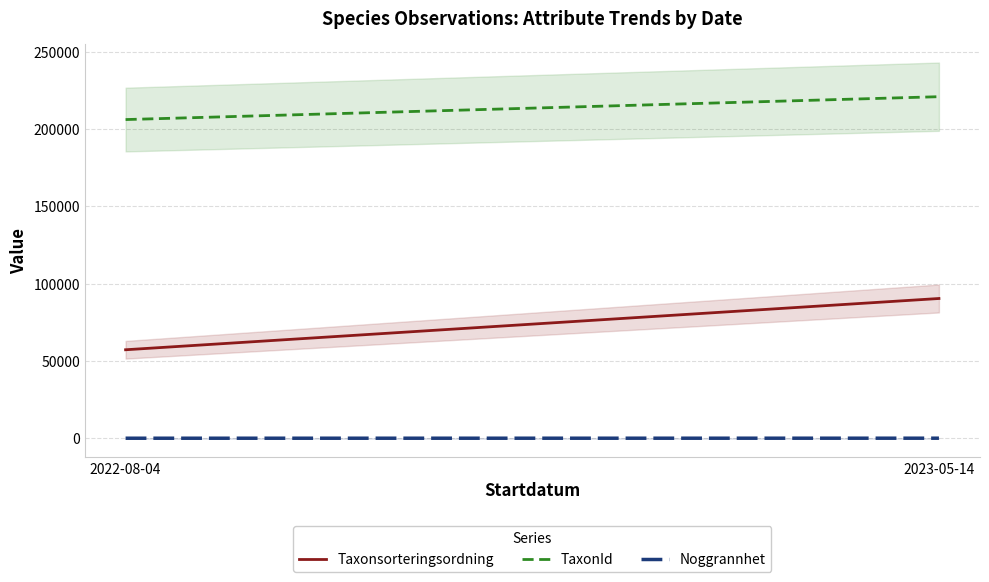

What is the sum of the TaxonId values at 2023-05-14 and 2022-08-04?

426791